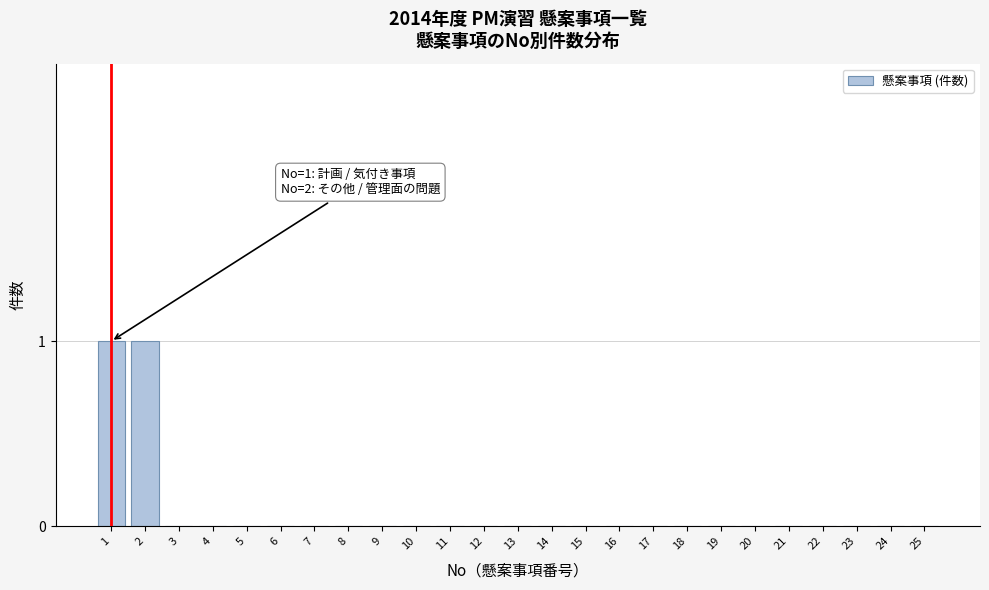

Reading left to right, transcribe all the data shown in this chart.

1=1	2=1	3=0	4=0	5=0	6=0	7=0	8=0	9=0	10=0	11=0	12=0	13=0	14=0	15=0	16=0	17=0	18=0	19=0	20=0	21=0	22=0	23=0	24=0	25=0